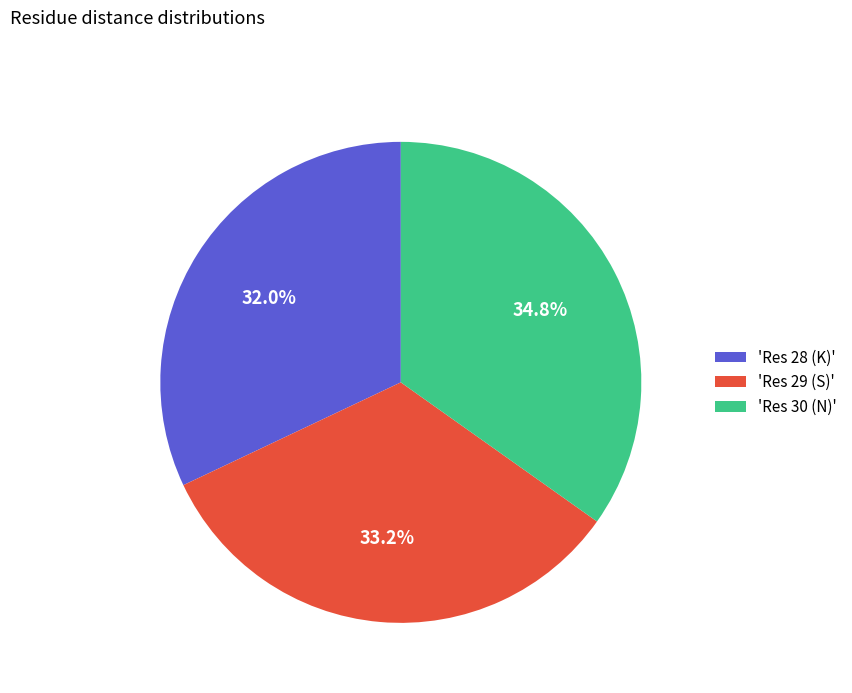

Which category has the biggest portion of the pie?

'Res 30 (N)'